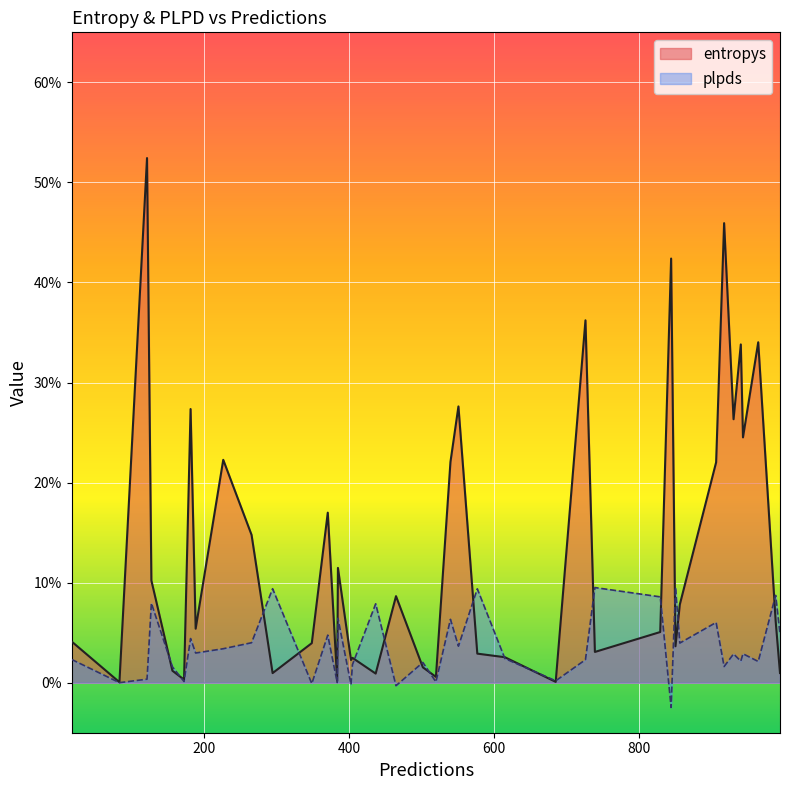

Between 685 and 940, which is larger?

940